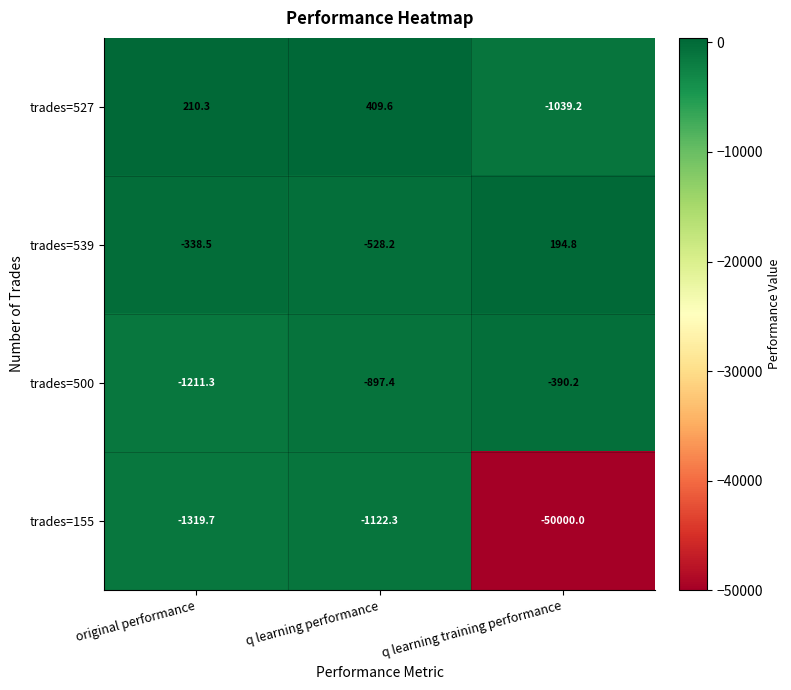

Between original performance and q learning performance, which series saw the biggest shift?

trades=500